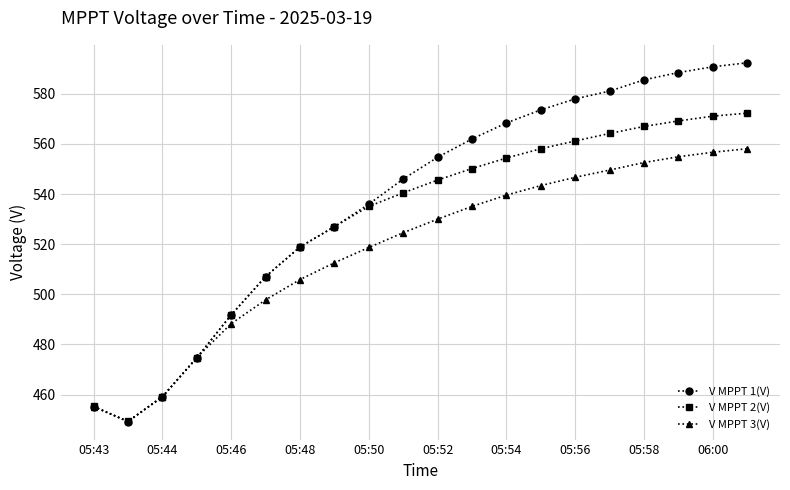

How many categories are shown in the chart?

20